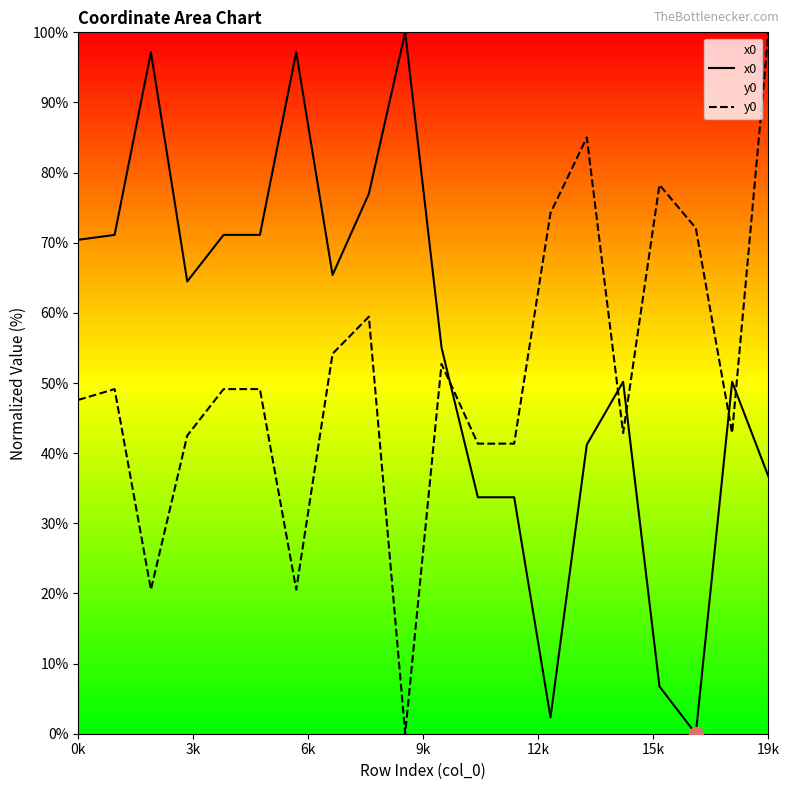

Which label corresponds to the largest value in the chart?

9